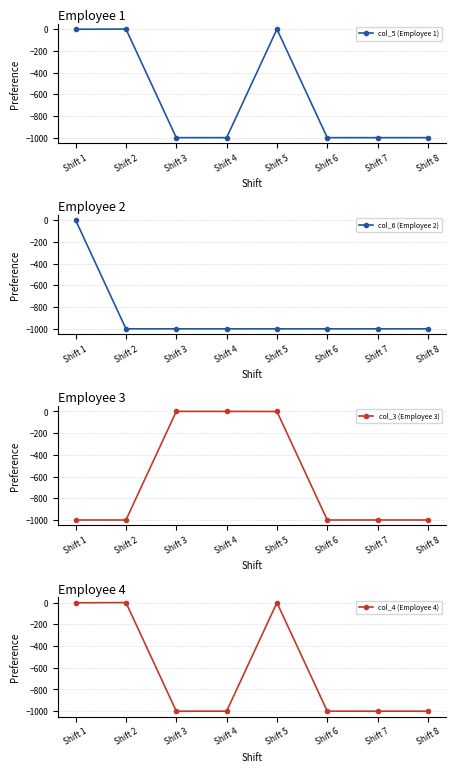

The value of col_5 (Employee 1) at Shift 1 is -2. True or false?

False